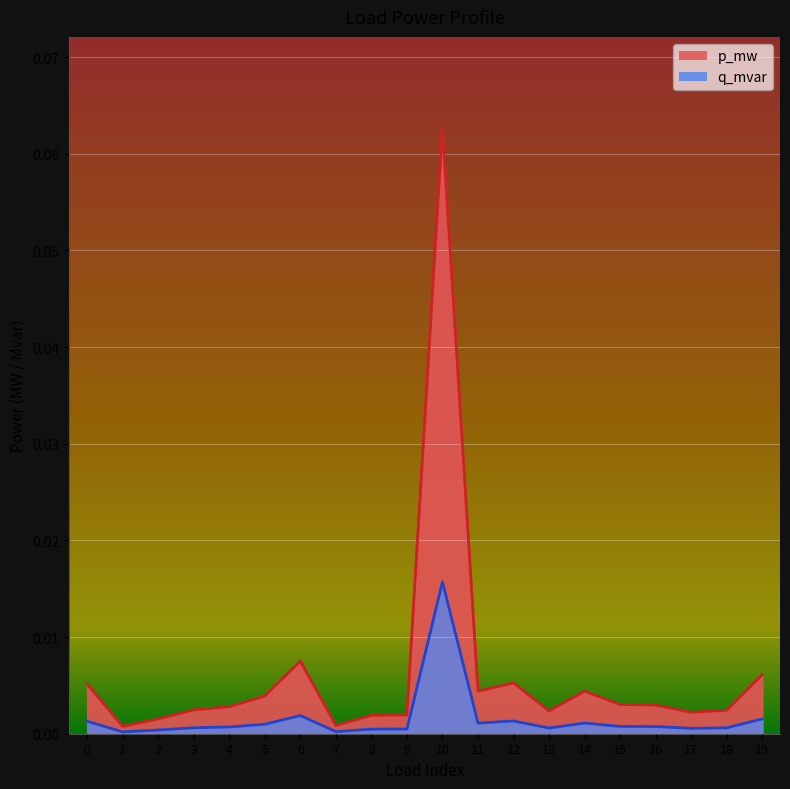

Reading left to right, list all the values displayed in this chart.

p_mw: 0.0	0.0	0.0	0.0	0.0	0.0	0.0	0.0	0.0	0.0	0.1	0.0	0.0	0.0	0.0	0.0	0.0	0.0	0.0	0.0
q_mvar: 0.0	0.0	0.0	0.0	0.0	0.0	0.0	0.0	0.0	0.0	0.0	0.0	0.0	0.0	0.0	0.0	0.0	0.0	0.0	0.0